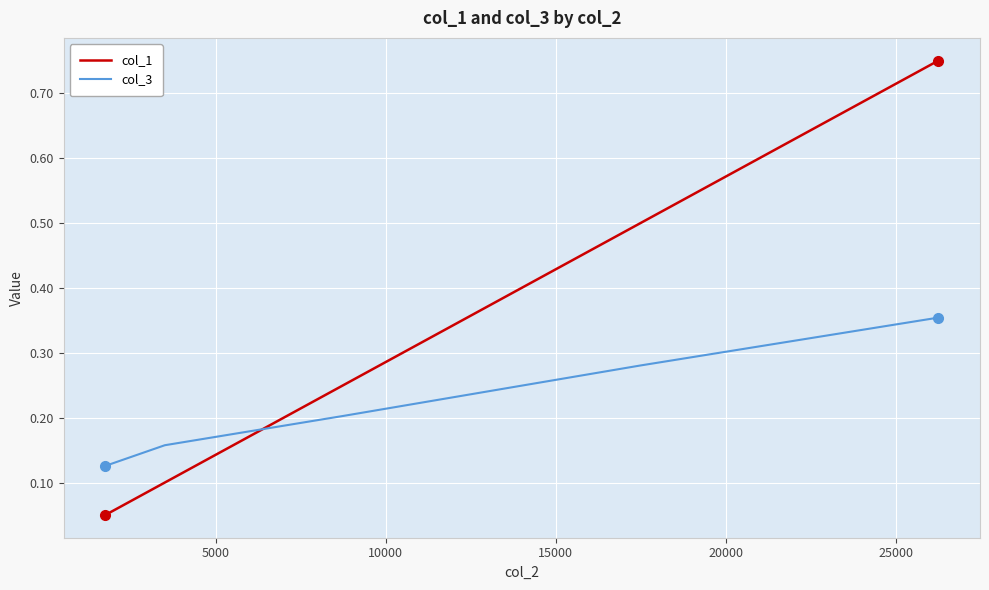

Rank the series by their maximum value, from highest to lowest.

col_1, col_3